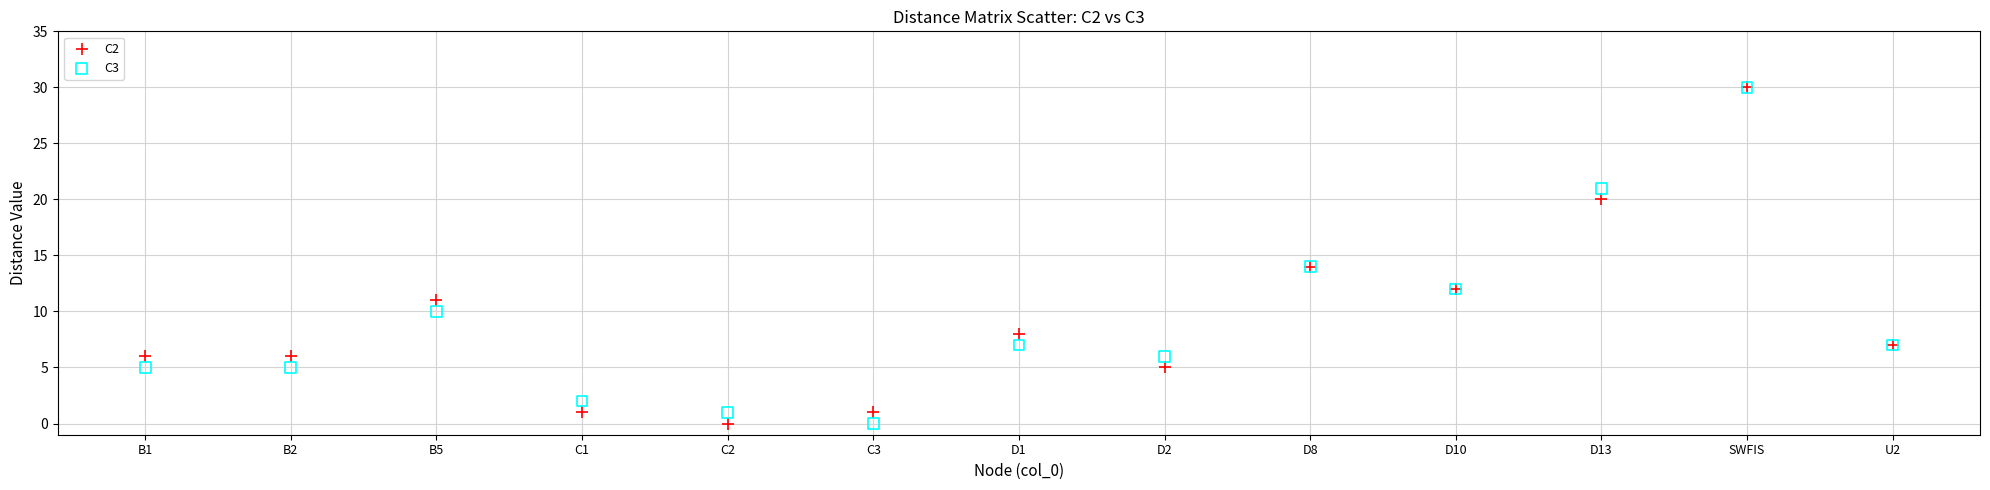

What are all the series names shown in the legend?

C2, C3